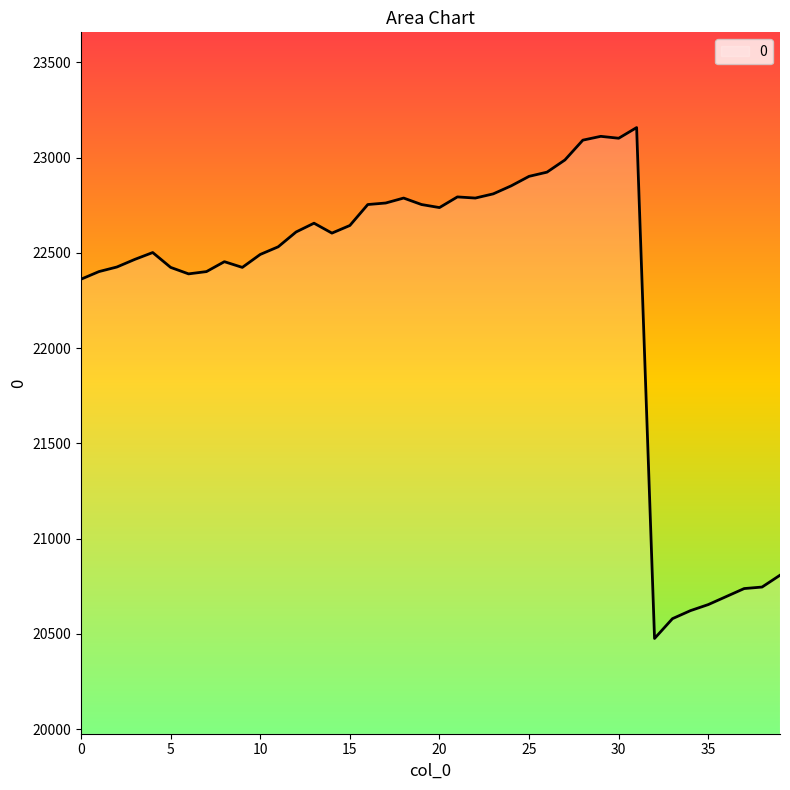

What is the maximum value shown in the chart?

23158